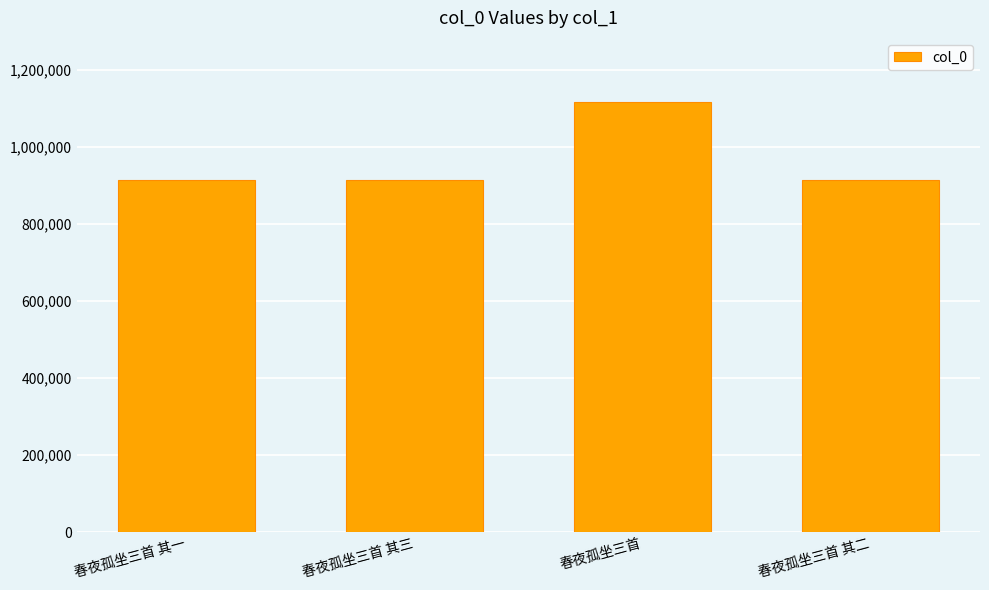

Read the value at 春夜孤坐三首 其三.

913062